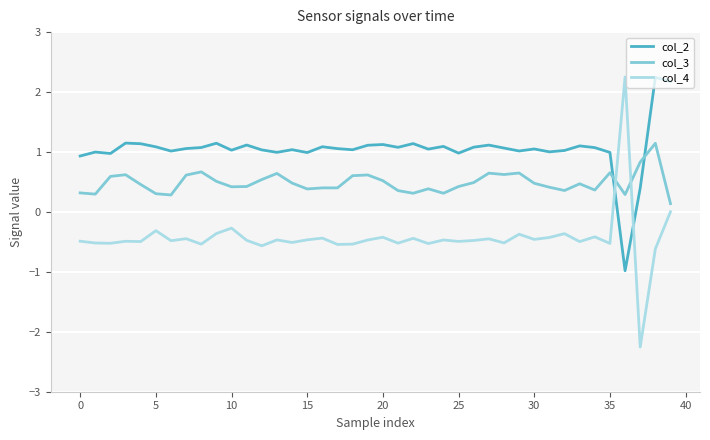

List the series in order of their overall mean, lowest first.

col_4, col_3, col_2